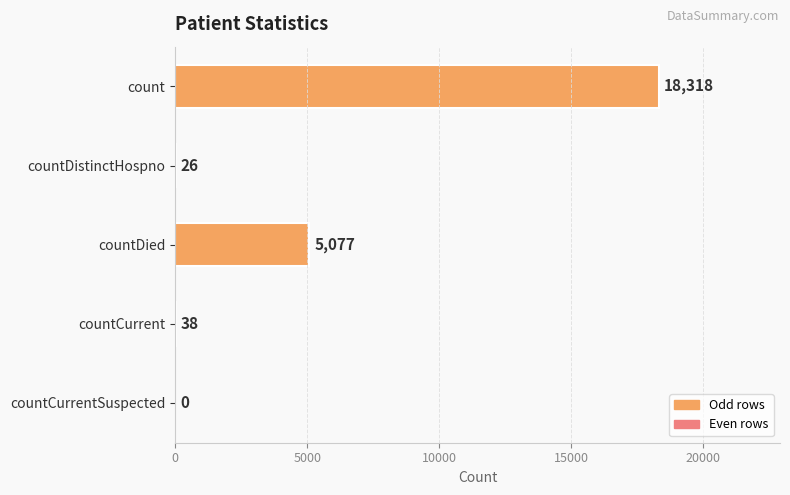

Are the bars horizontal?

Yes